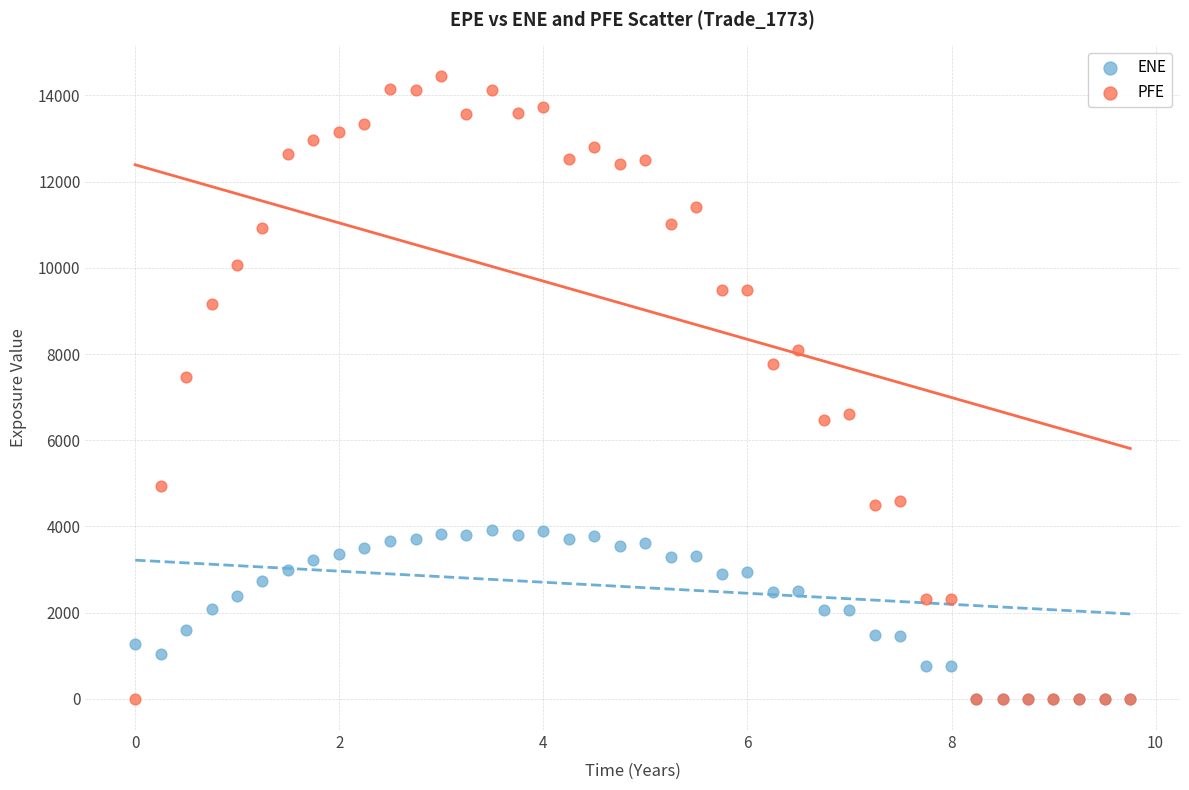

Across all series, what Y value is closest to 7221?

7465.8